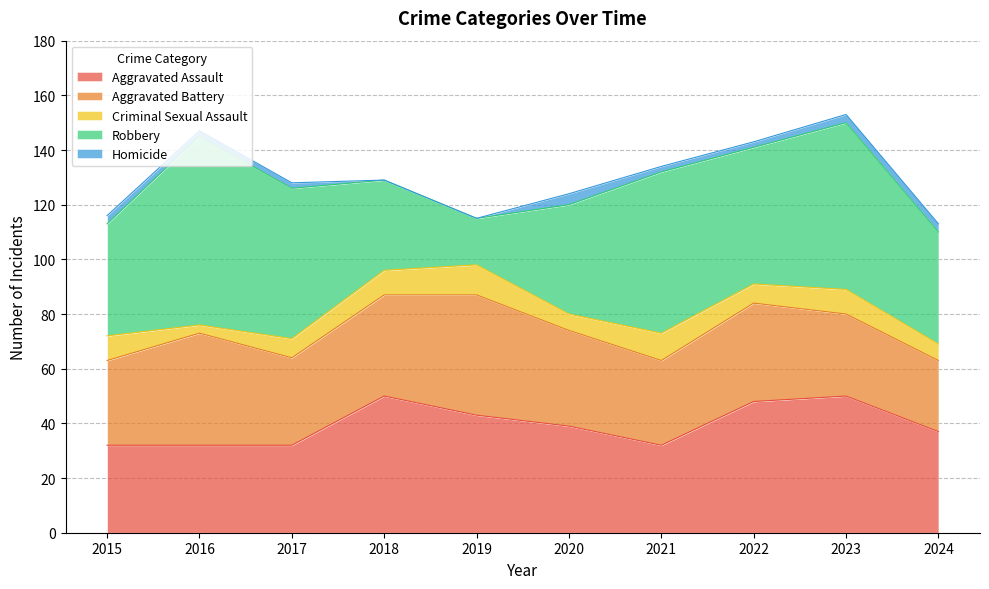

Does the chart display data point markers on the line(s)?

No